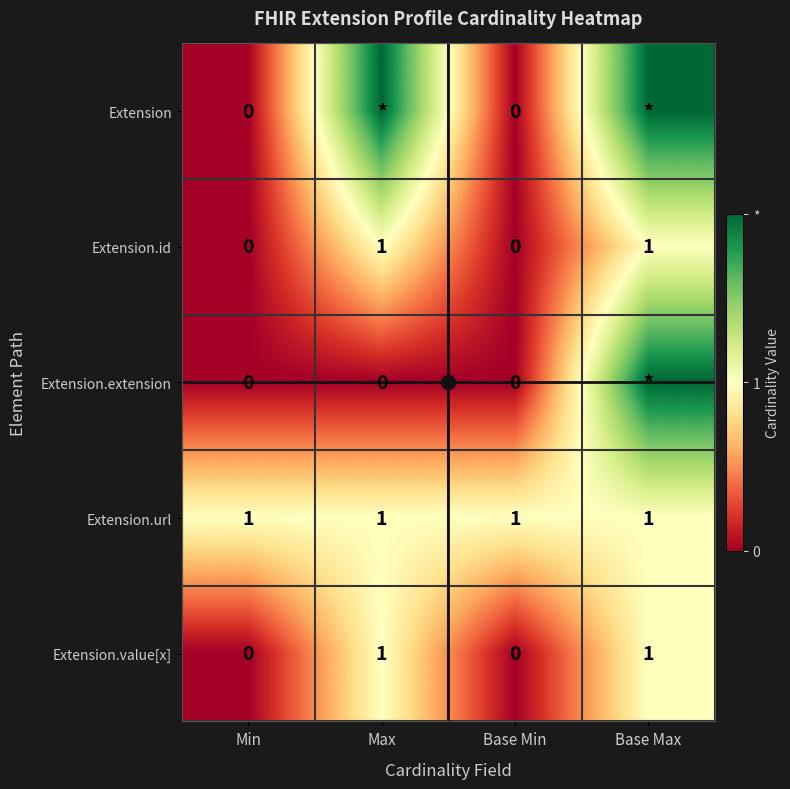

At how many categories does at least one series exceed 1?

2